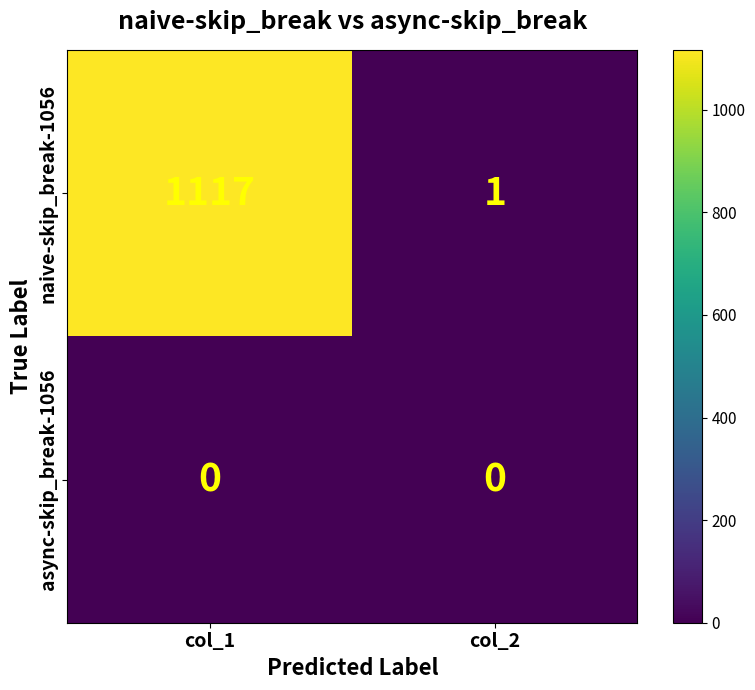

What is the difference between the highest and lowest values at col_2?

1